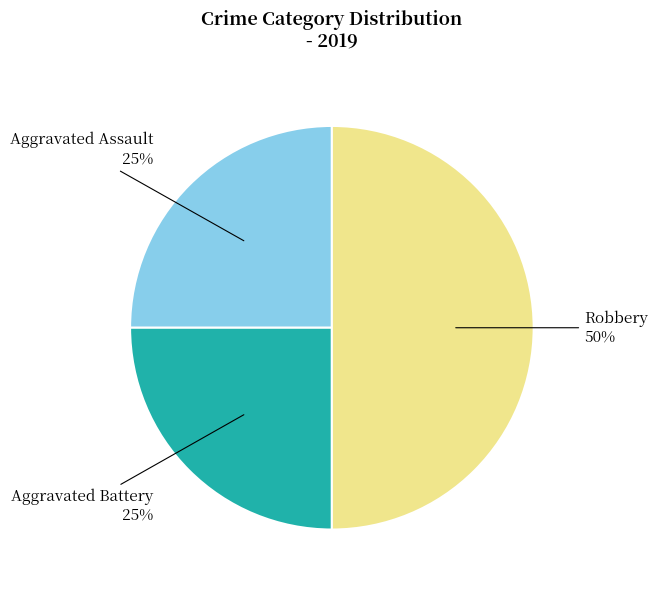

To the nearest percent, what is the difference between the largest and smallest slice percentages?

25%